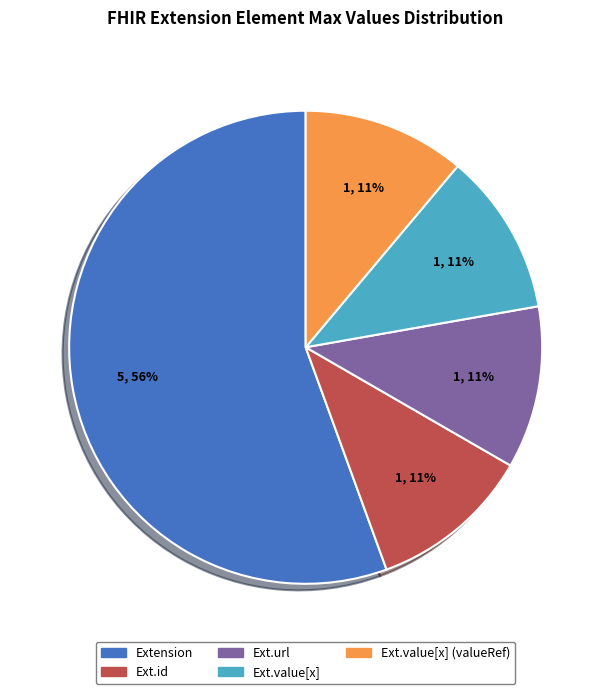

Count the number of slices in the pie.

5